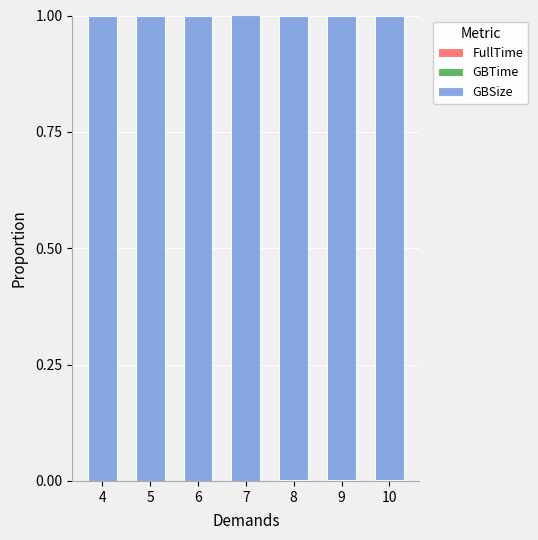

How many distinct data groups are displayed?

3